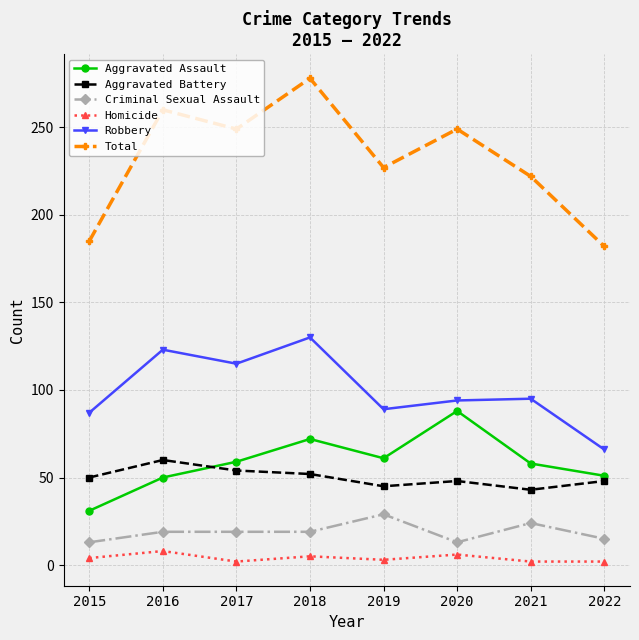

Is the value of Robbery at 2015 greater than the value of Aggravated Battery at 2018?

Yes